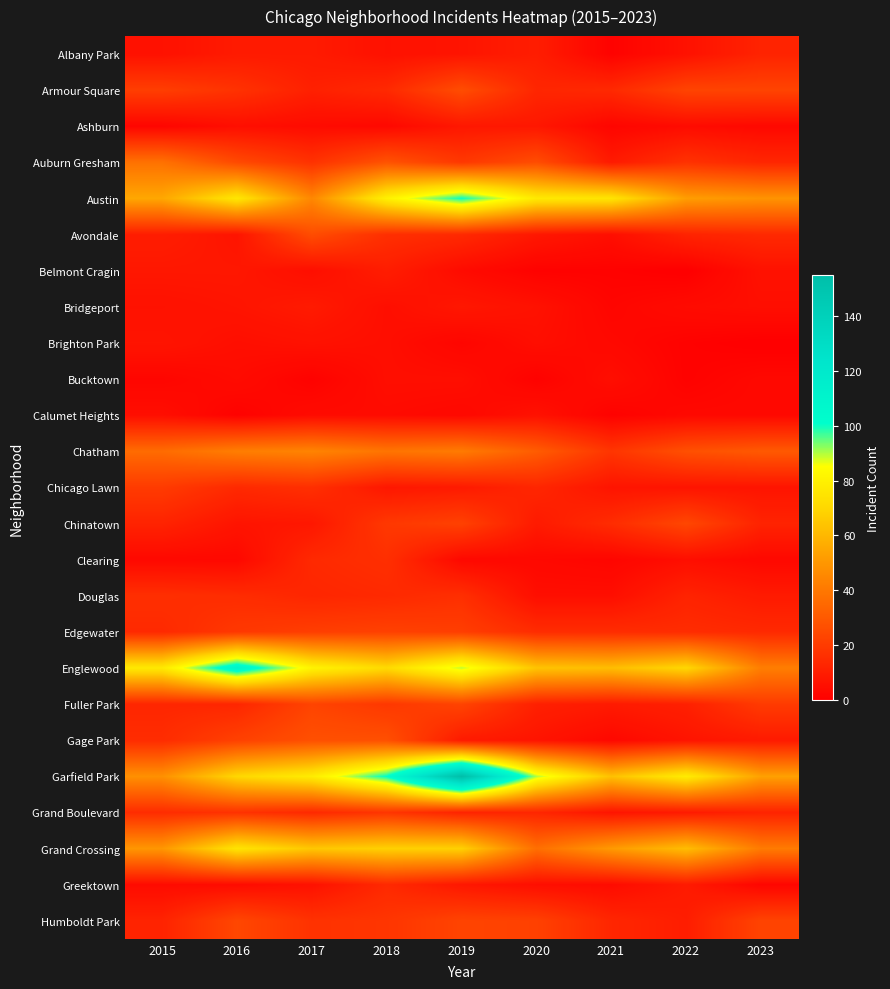

Reading left to right, list all the values displayed in this chart.

Albany Park: 2015=6	2016=9	2017=9	2018=6	2019=7	2020=10	2021=1	2022=6	2023=12
Armour Square: 2015=21	2016=17	2017=11	2018=14	2019=26	2020=13	2021=14	2022=23	2023=23
Ashburn: 2015=2	2016=5	2017=4	2018=3	2019=8	2020=8	2021=2	2022=4	2023=3
Auburn Gresham: 2015=38	2016=25	2017=17	2018=28	2019=19	2020=26	2021=9	2022=17	2023=13
Austin: 2015=55	2016=76	2017=45	2018=80	2019=100	2020=77	2021=75	2022=52	2023=49
Avondale: 2015=10	2016=7	2017=26	2018=16	2019=14	2020=8	2021=5	2022=12	2023=14
Belmont Cragin: 2015=8	2016=8	2017=5	2018=10	2019=4	2020=1	2021=1	2022=0	2023=6
Bridgeport: 2015=6	2016=7	2017=9	2018=5	2019=8	2020=6	2021=2	2022=4	2023=5
Brighton Park: 2015=7	2016=5	2017=6	2018=5	2019=2	2020=5	2021=3	2022=1	2023=0
Bucktown: 2015=2	2016=4	2017=1	2018=5	2019=5	2020=1	2021=5	2022=1	2023=3
Calumet Heights: 2015=5	2016=1	2017=4	2018=4	2019=3	2020=6	2021=1	2022=3	2023=3
Chatham: 2015=36	2016=42	2017=44	2018=39	2019=41	2020=31	2021=18	2022=27	2023=30
Chicago Lawn: 2015=20	2016=14	2017=16	2018=8	2019=9	2020=13	2021=7	2022=7	2023=7
Chinatown: 2015=12	2016=7	2017=8	2018=19	2019=22	2020=9	2021=15	2022=24	2023=12
Clearing: 2015=3	2016=3	2017=14	2018=16	2019=3	2020=3	2021=2	2022=5	2023=3
Douglas: 2015=16	2016=15	2017=13	2018=14	2019=16	2020=5	2021=5	2022=12	2023=9
Edgewater: 2015=14	2016=19	2017=21	2018=22	2019=21	2020=15	2021=15	2022=15	2023=14
Englewood: 2015=77	2016=110	2017=81	2018=71	2019=89	2020=64	2021=62	2022=70	2023=42
Fuller Park: 2015=13	2016=13	2017=23	2018=19	2019=23	2020=11	2021=9	2022=11	2023=20
Gage Park: 2015=15	2016=22	2017=27	2018=27	2019=9	2020=7	2021=3	2022=7	2023=9
Garfield Park: 2015=48	2016=70	2017=78	2018=101	2019=155	2020=90	2021=63	2022=78	2023=53
Grand Boulevard: 2015=15	2016=17	2017=14	2018=18	2019=12	2020=13	2021=7	2022=9	2023=12
Grand Crossing: 2015=50	2016=75	2017=65	2018=68	2019=68	2020=37	2021=51	2022=62	2023=41
Greektown: 2015=4	2016=4	2017=6	2018=14	2019=8	2020=5	2021=4	2022=9	2023=2
Humboldt Park: 2015=12	2016=24	2017=17	2018=18	2019=23	2020=22	2021=13	2022=10	2023=23